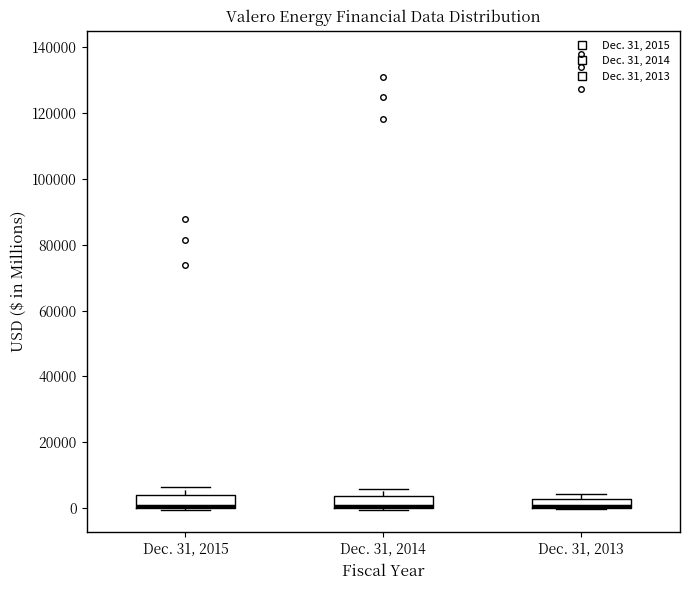

Where does the upper whisker of the box for Dec. 31, 2015 end on the y-axis? The values are not printed on the chart, so give them approximately, as read against the axis.

6000